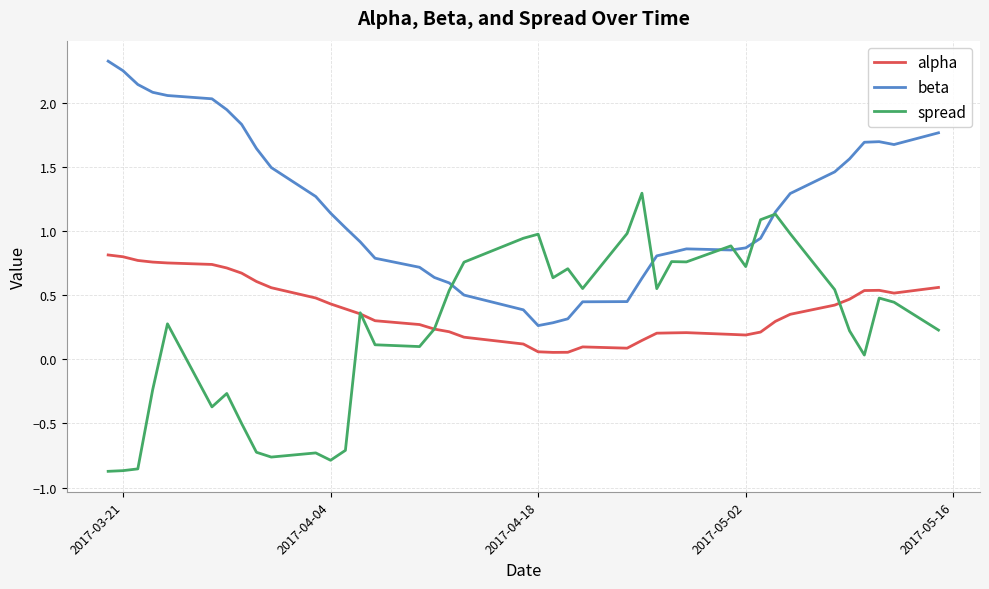

True or false: beta and alpha cross at least once.

False